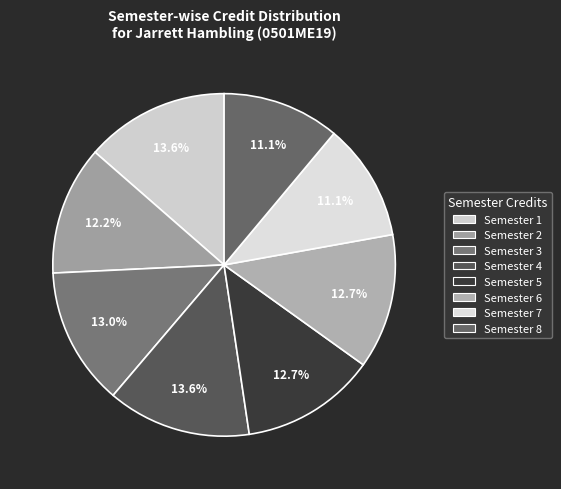

Which category has the biggest portion of the pie?

Semester 1